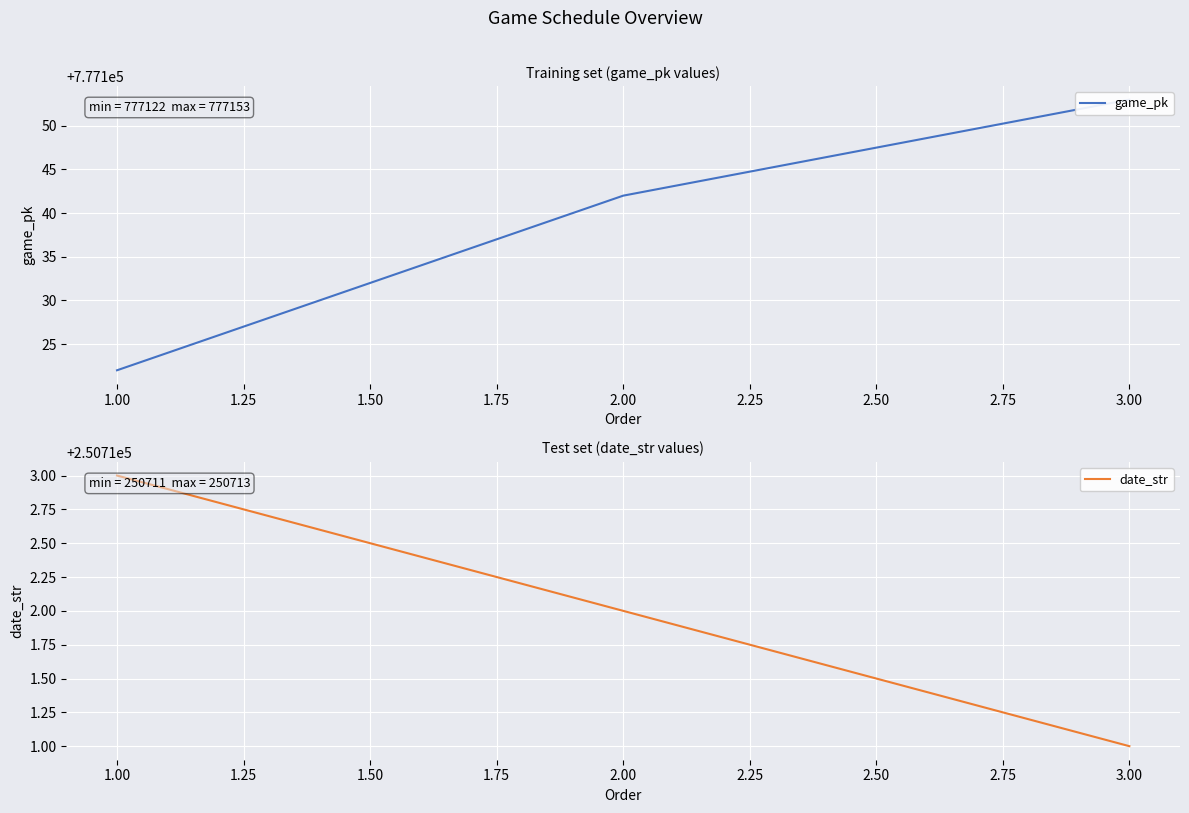

Which category has the highest value in the date_str series?

1.00